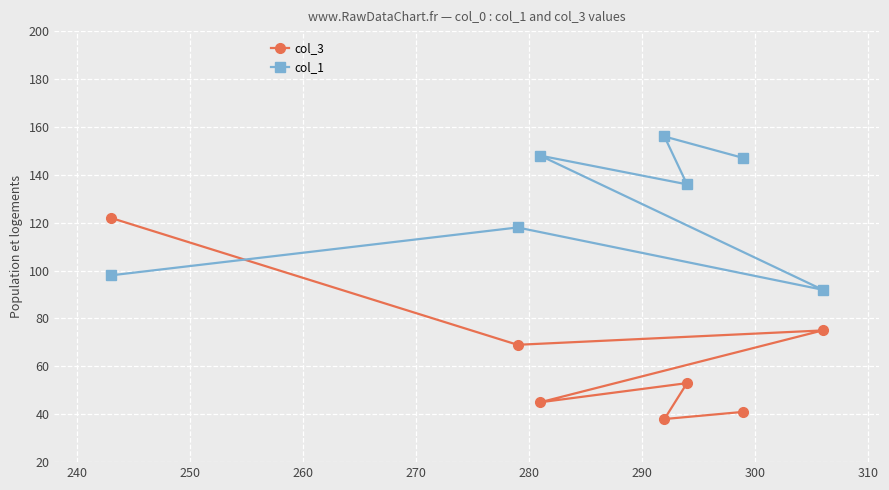

Is this an area chart (filled region under the line)?

No